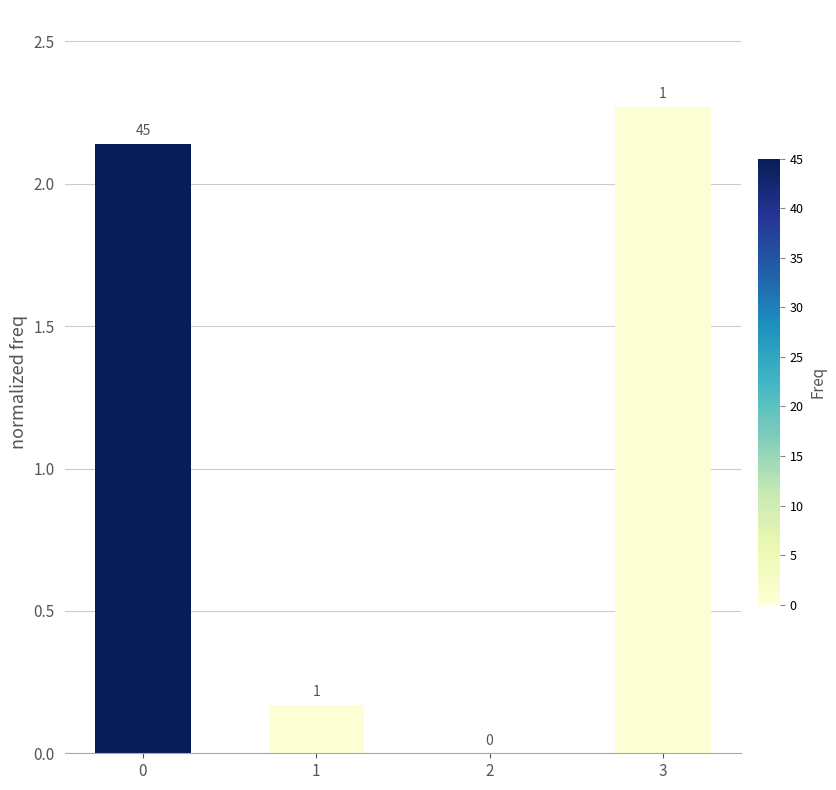

List the labels in order of value, smallest first.

2, 1, 0, 3